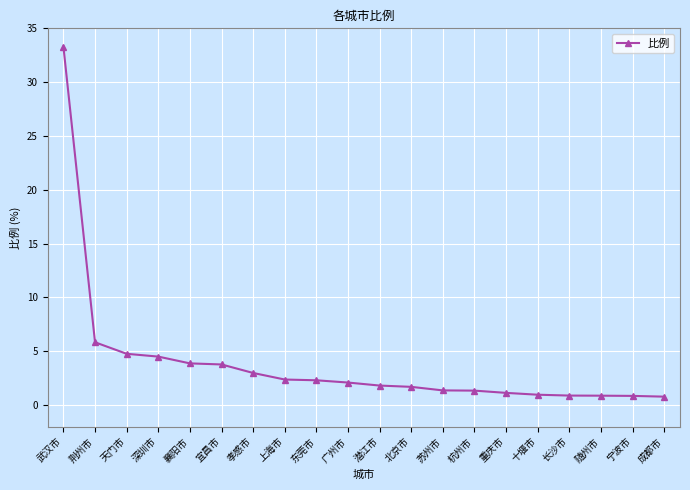

What is the label of the 9th point from the left?

东莞市